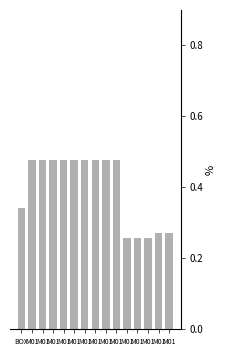

Count the number of data series in this chart.

1